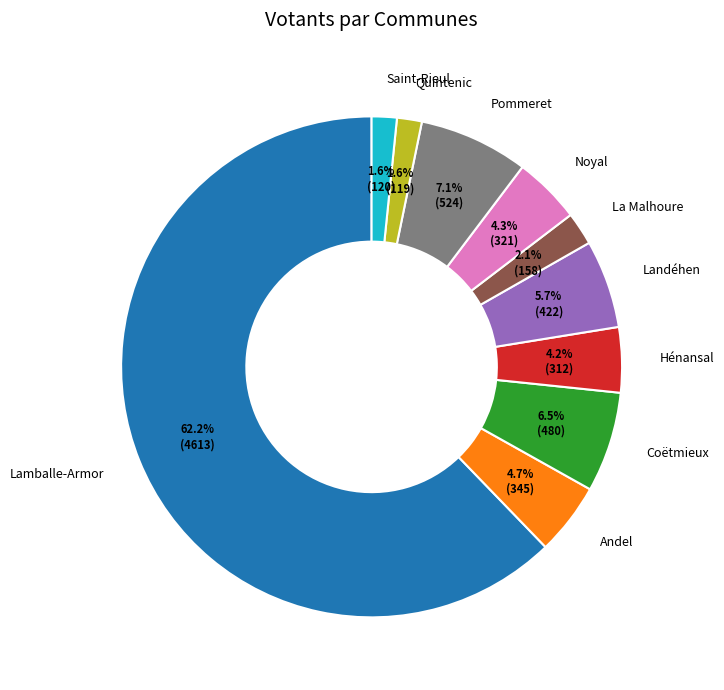

To the nearest percent, what is the difference between the Coëtmieux and Andel slice percentages?

2%